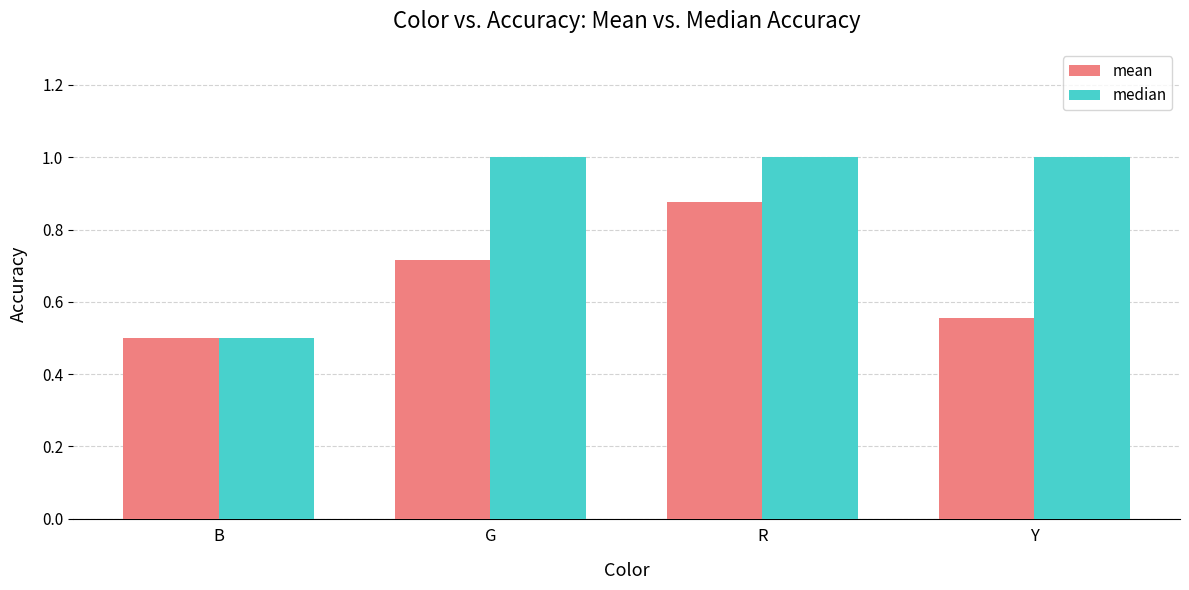

What is the label of the 2nd bar from the right?

R